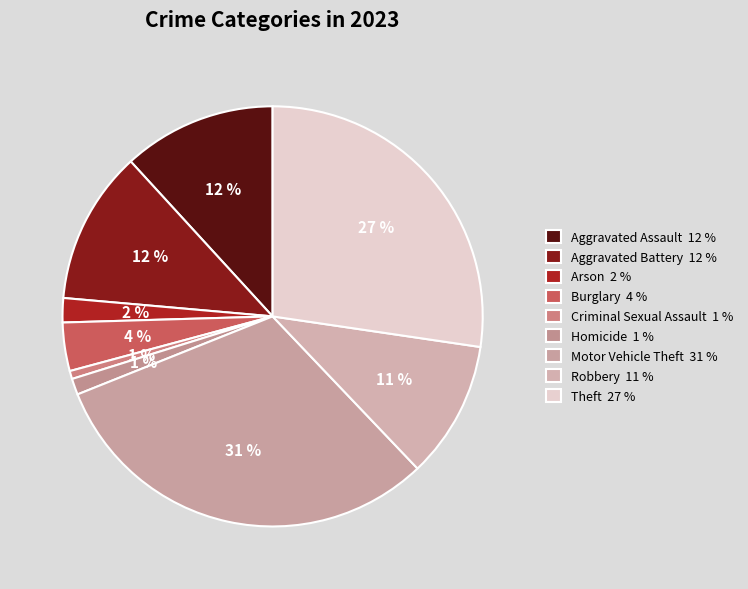

To the nearest percent, what is the difference between the Criminal Sexual Assault and Aggravated Battery slice percentages?

11%